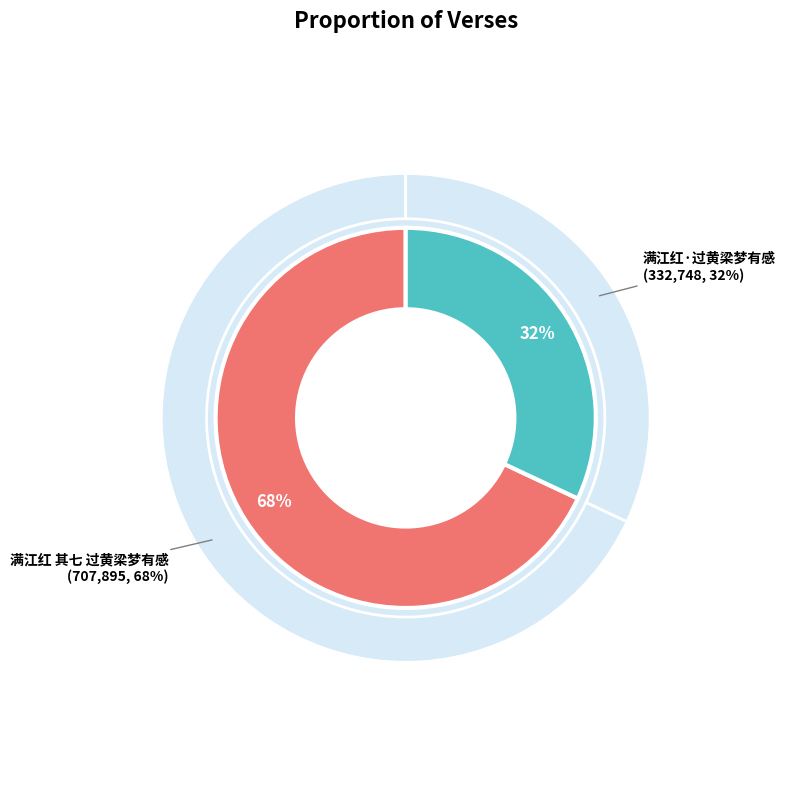

To the nearest percent, what is the difference between the 满江红 其七 过黄梁梦有感 and 满江红·过黄梁梦有感 slice percentages?

36%